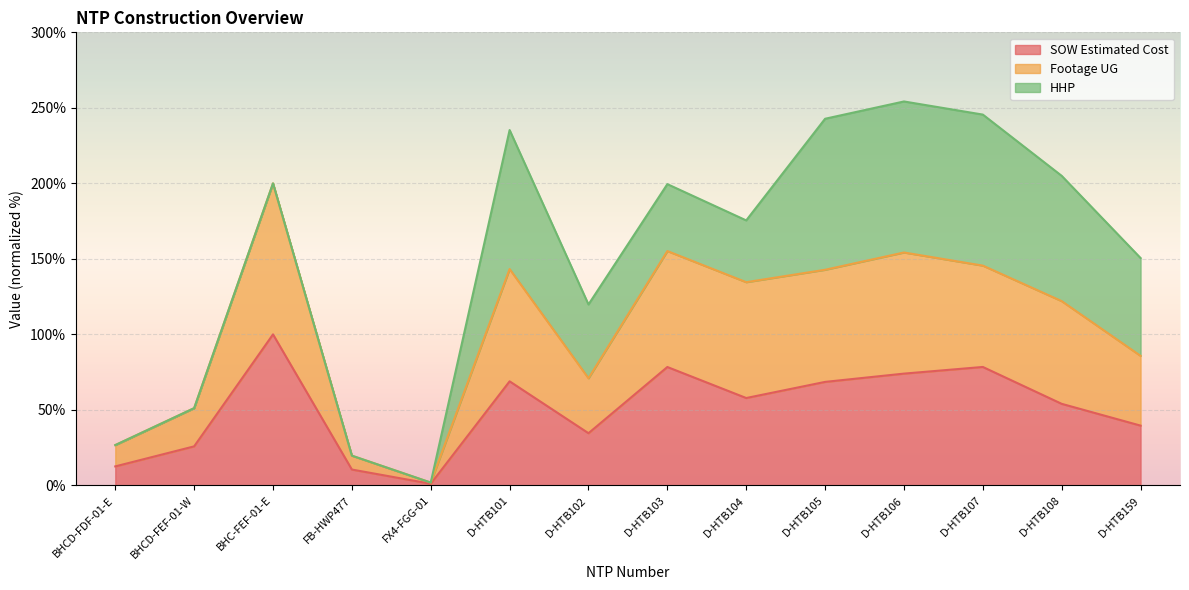

How many data points in SOW Estimated Cost are above 57?

7